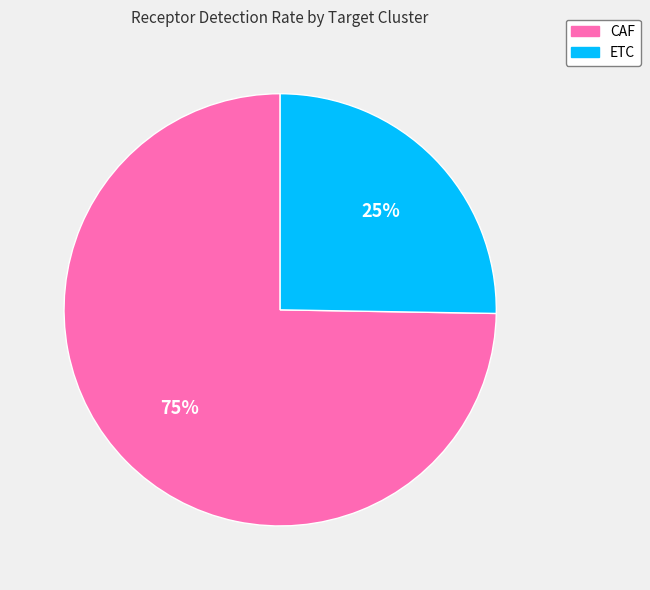

Count the number of slices in the pie.

2